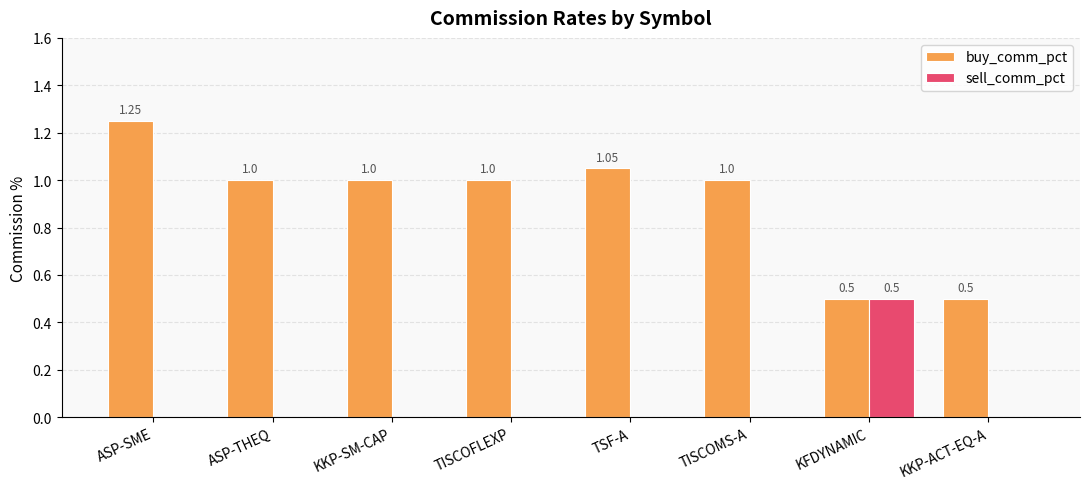

What is the total value across all series at TISCOMS-A?

1.0